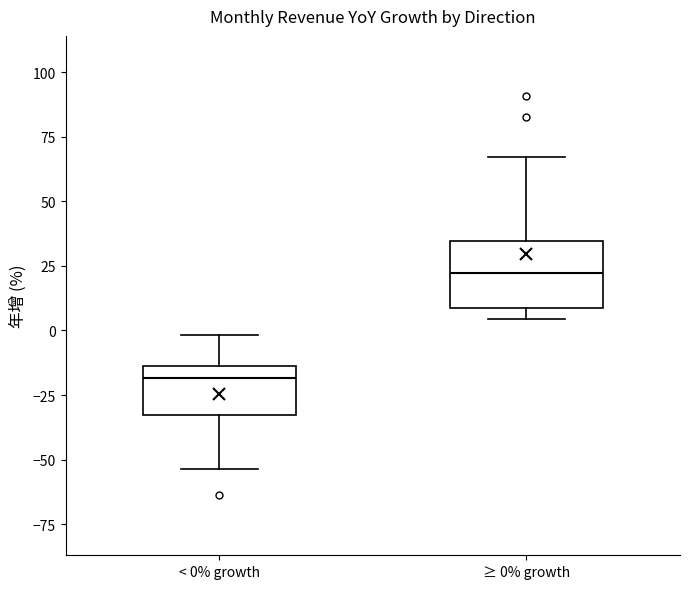

Which box's median line is the lowest?

< 0% growth